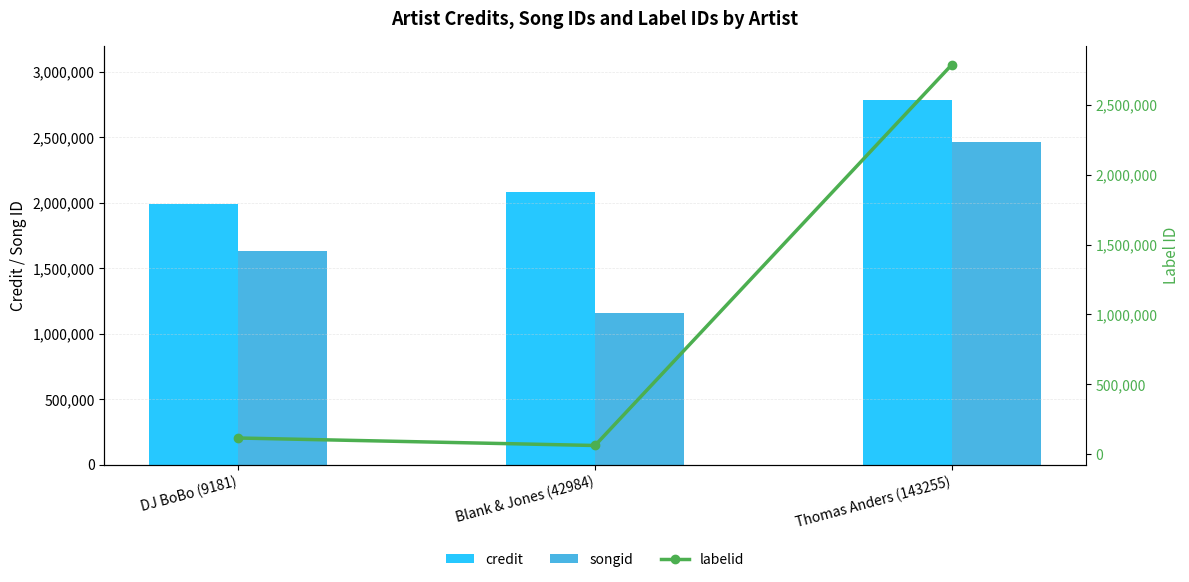

What position from the left is Thomas Anders (143255)?

3